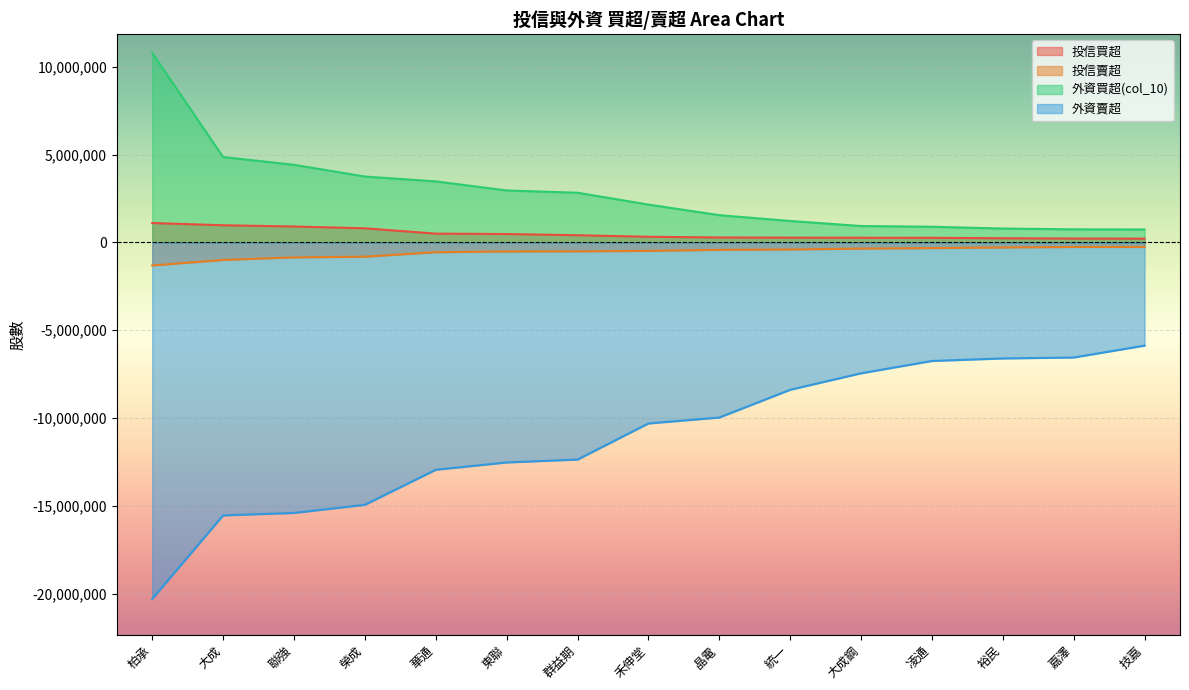

True or false: 投信買超 has more than 0 interior local peaks.

False